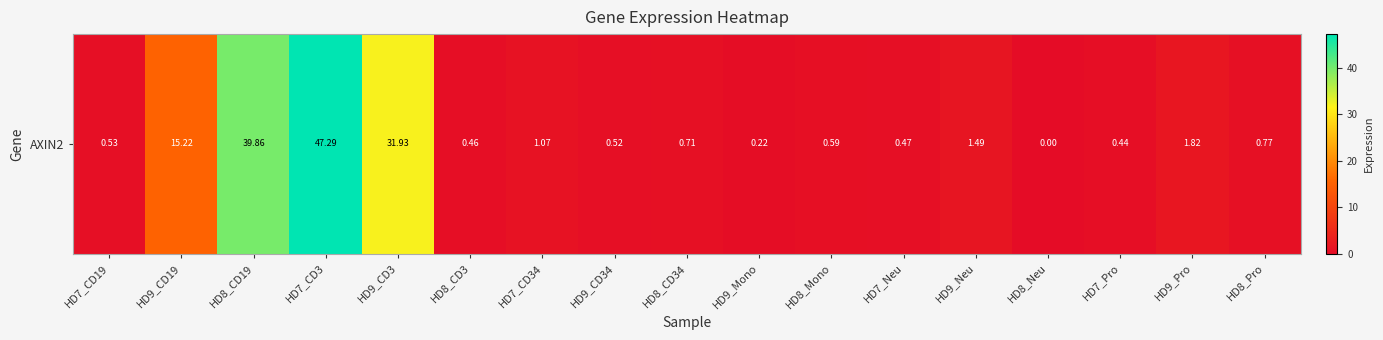

What is the maximum value shown in the chart?

47.3